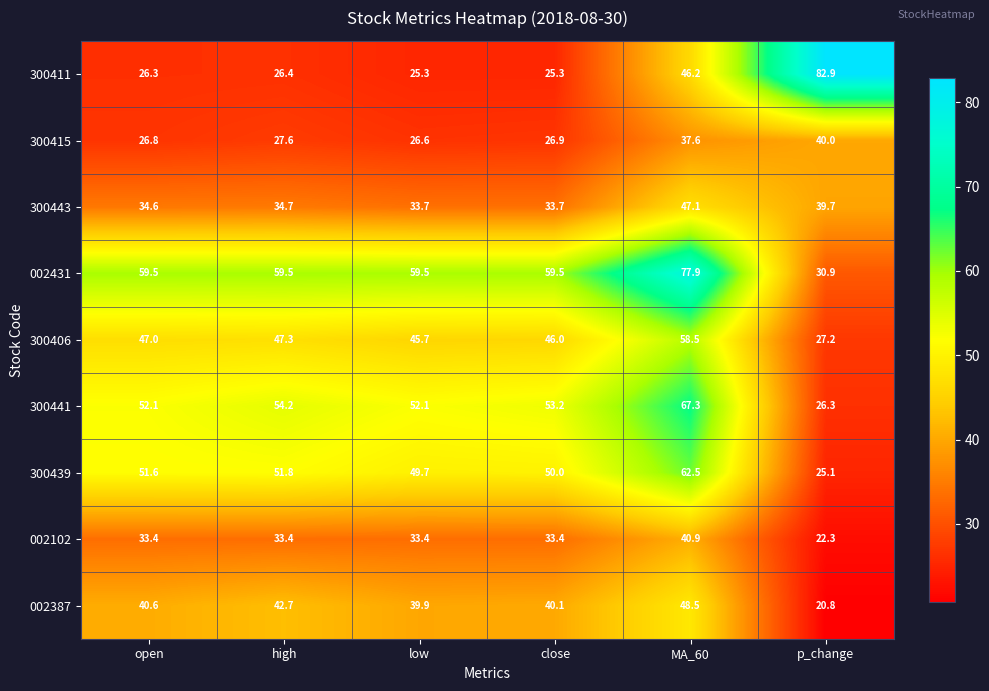

Which category has the lowest value in the 002431 series?

p_change